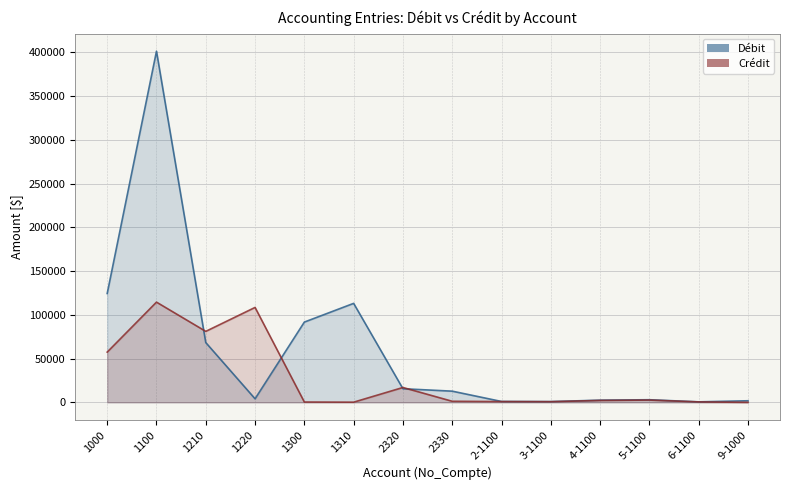

What is the total value across all series at 1310?

113294.7